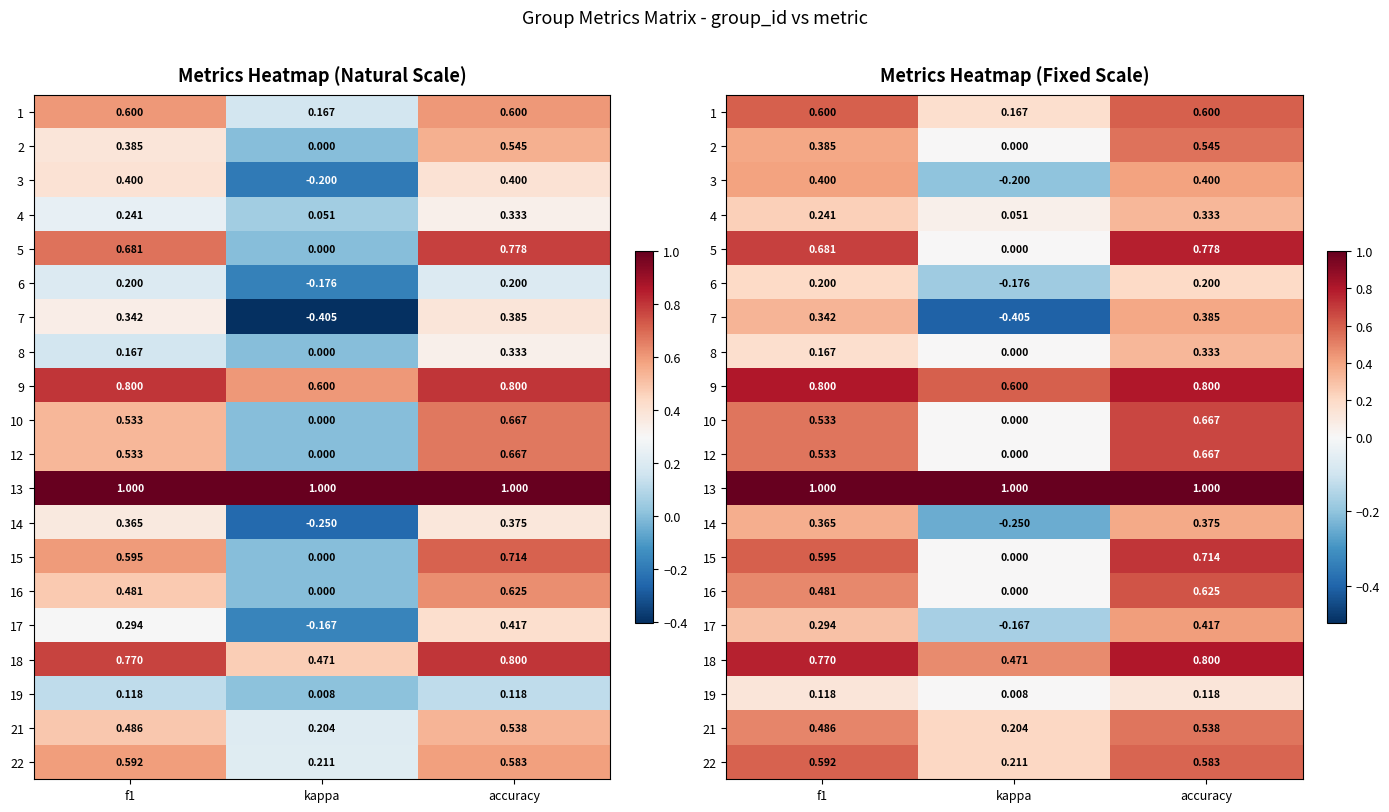

At which label does 9 reach its minimum?

kappa